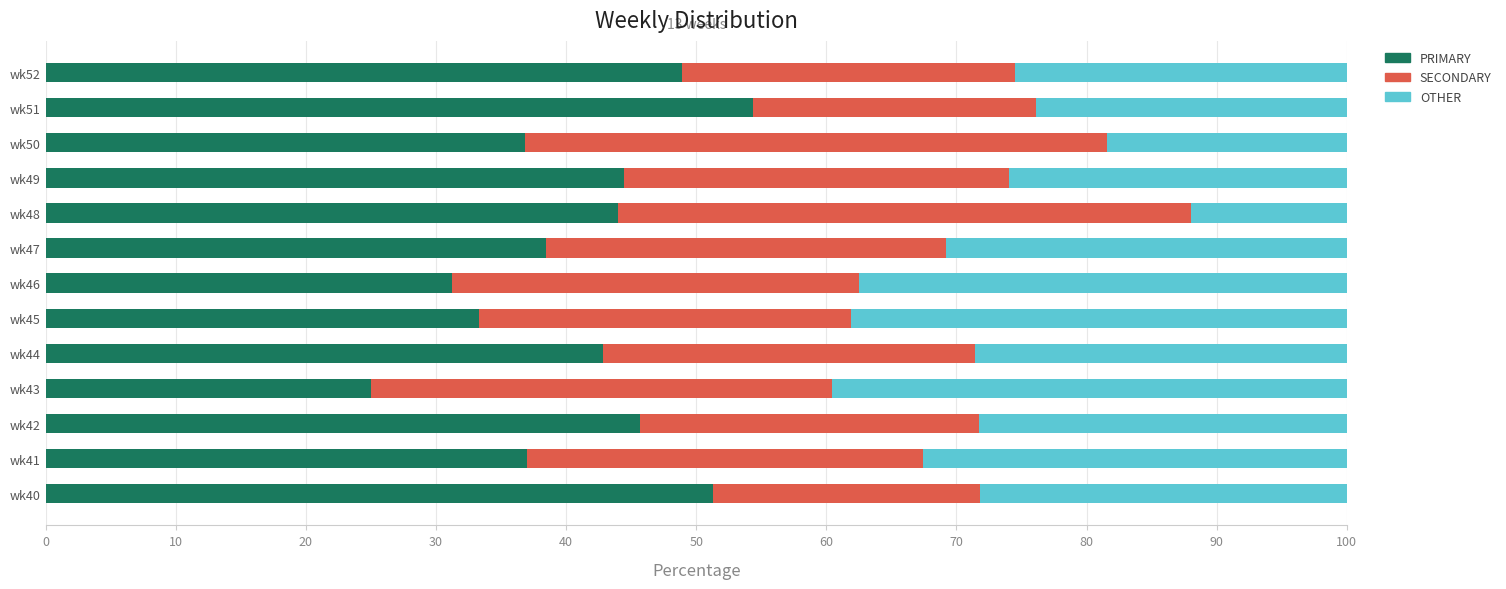

What is the sum of the PRIMARY values at wk43 and wk47?

63.5